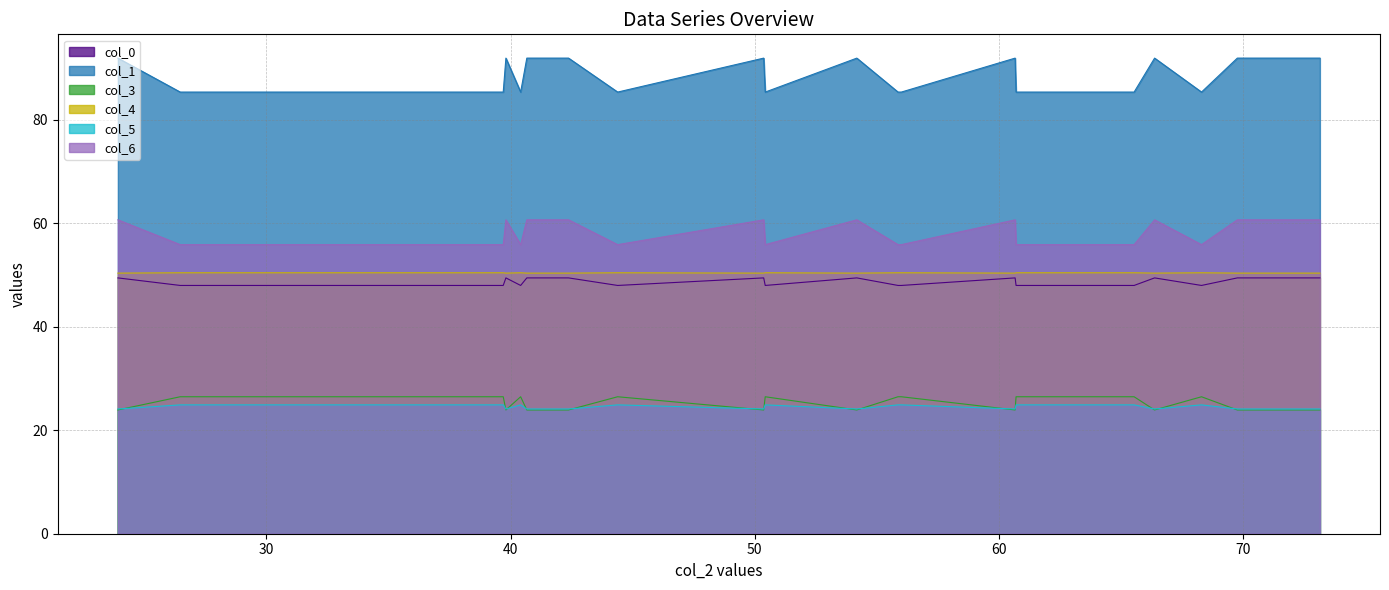

What is the average value of the col_4 series?

50.4